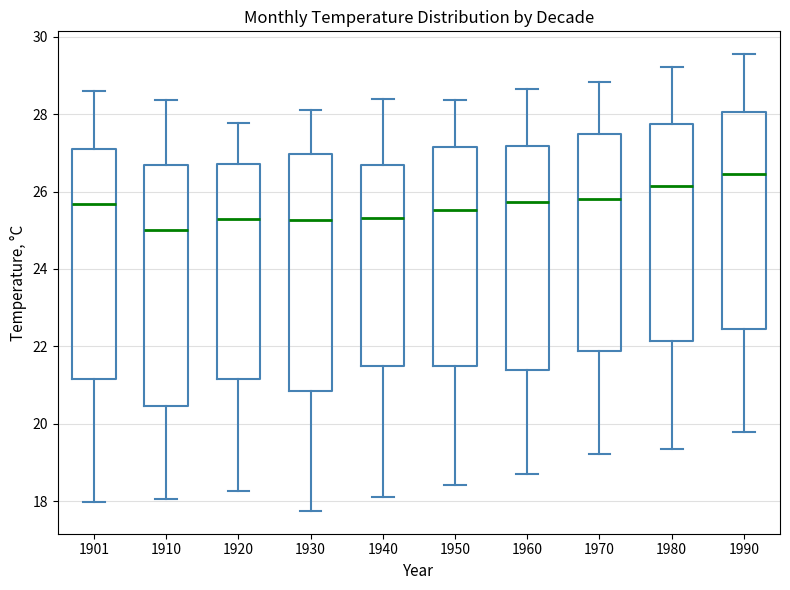

Reading left to right, read every box against the y-axis: the position of its median line, the range the box covers, and the ends of its whiskers. The values are not printed on the chart, so give them approximately, as read against the axis.

1901: median 25.6, box 21.2 to 27.2, whiskers 18.0 to 28.6
1910: median 25.0, box 20.4 to 26.6, whiskers 18.0 to 28.4
1920: median 25.2, box 21.2 to 26.8, whiskers 18.2 to 27.8
1930: median 25.2, box 20.8 to 27.0, whiskers 17.8 to 28.2
1940: median 25.4, box 21.4 to 26.6, whiskers 18.2 to 28.4
1950: median 25.6, box 21.4 to 27.2, whiskers 18.4 to 28.4
1960: median 25.8, box 21.4 to 27.2, whiskers 18.8 to 28.6
1970: median 25.8, box 21.8 to 27.4, whiskers 19.2 to 28.8
1980: median 26.2, box 22.2 to 27.8, whiskers 19.4 to 29.2
1990: median 26.4, box 22.4 to 28.0, whiskers 19.8 to 29.6